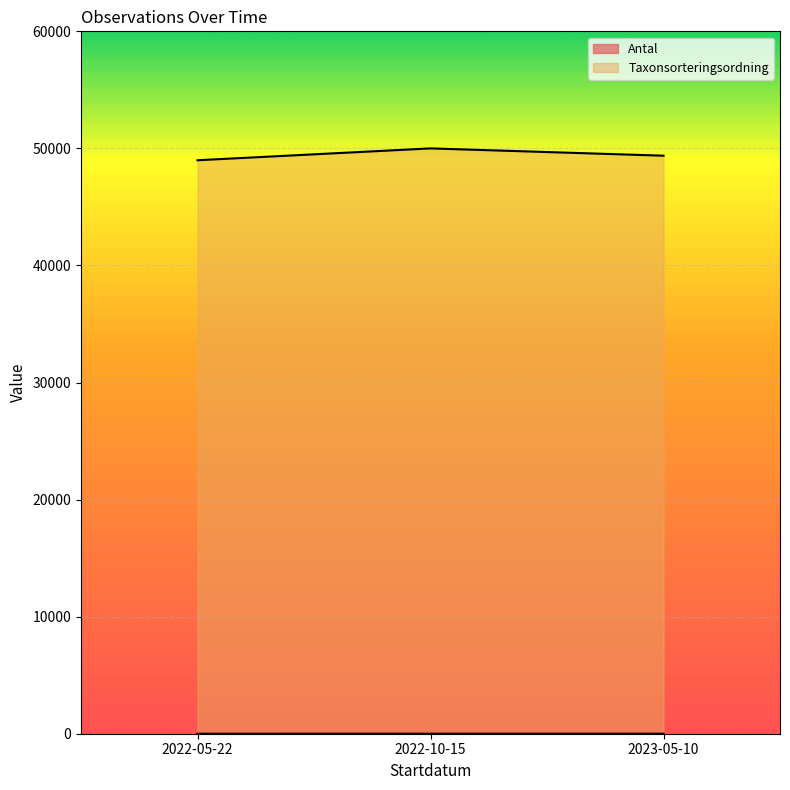

What are all the series names shown in the legend?

Antal, Taxonsorteringsordning